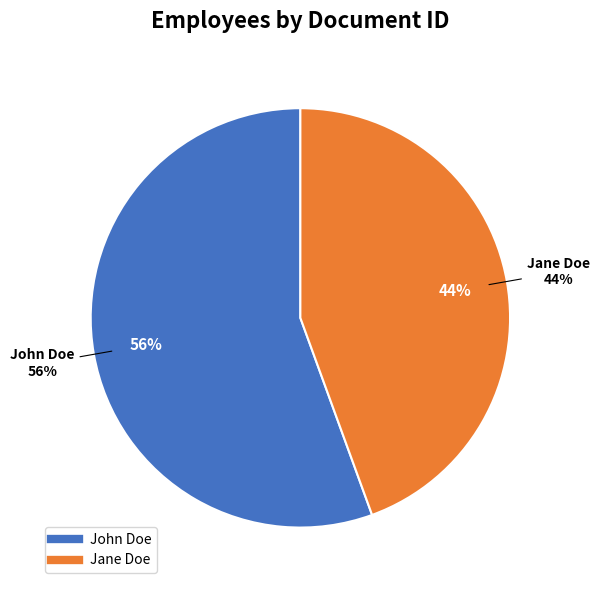

Which category accounts for the majority?

John Doe